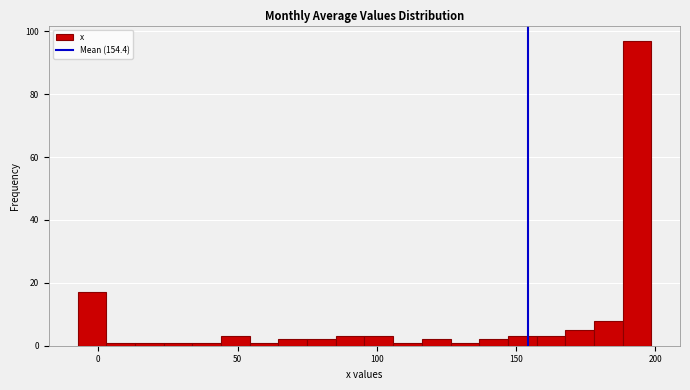

Around what value on the x-axis is the tallest bar? Give the approximate position of its centre, as read against the axis.

195